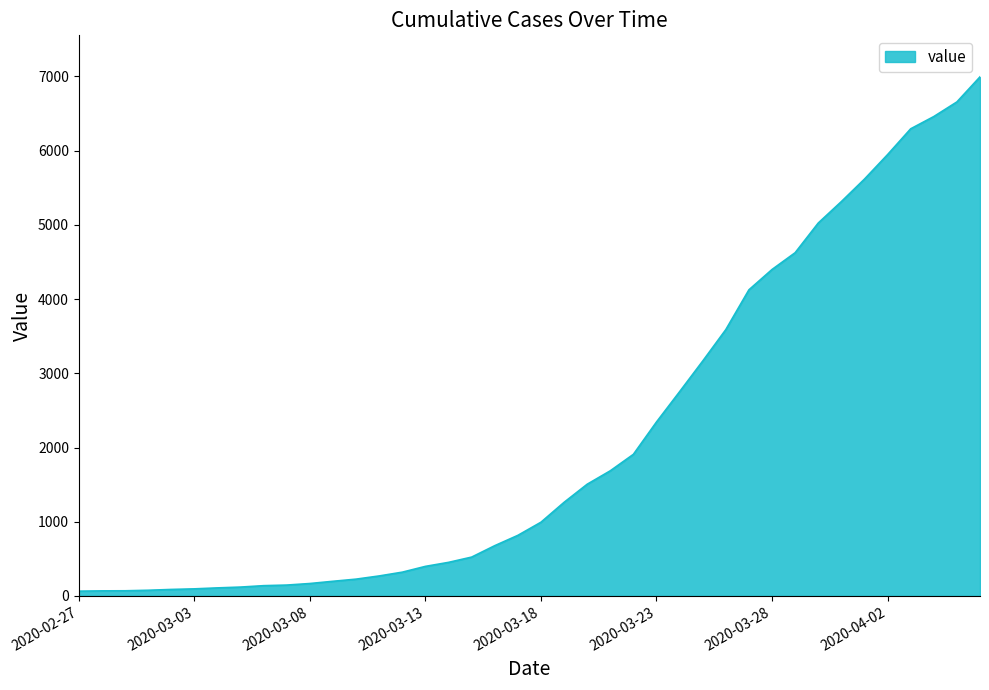

What is the difference between the maximum and second lowest values?

6927